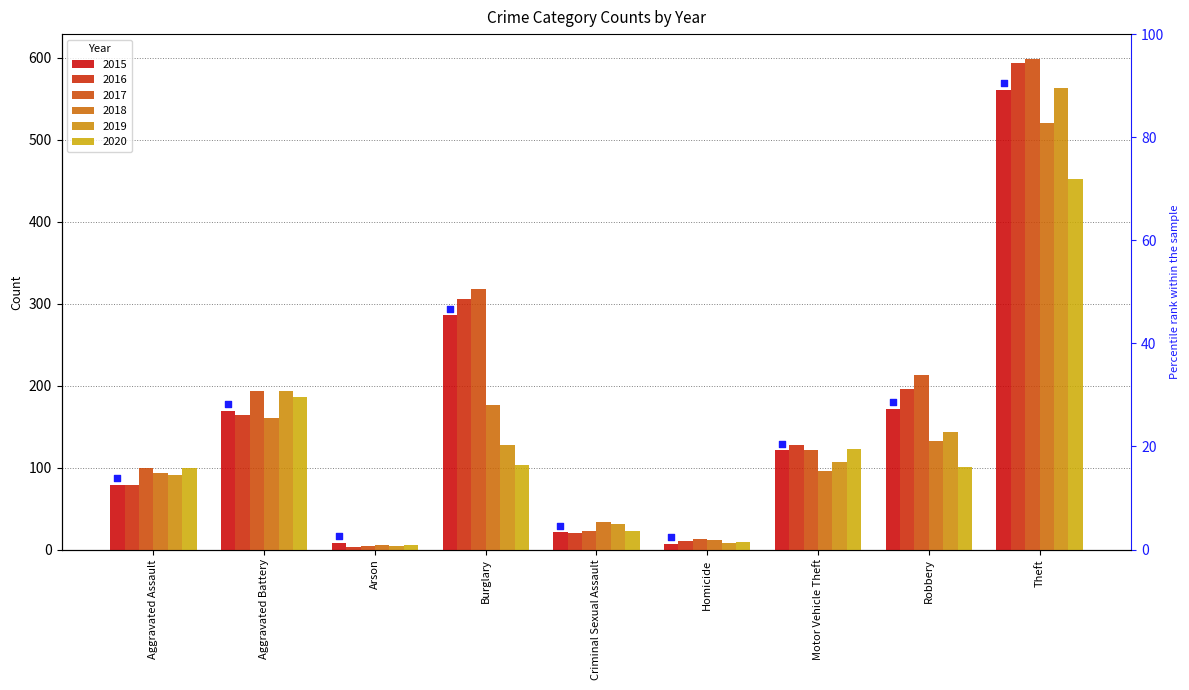

What are all the series names shown in the legend?

2015, 2016, 2017, 2018, 2019, 2020